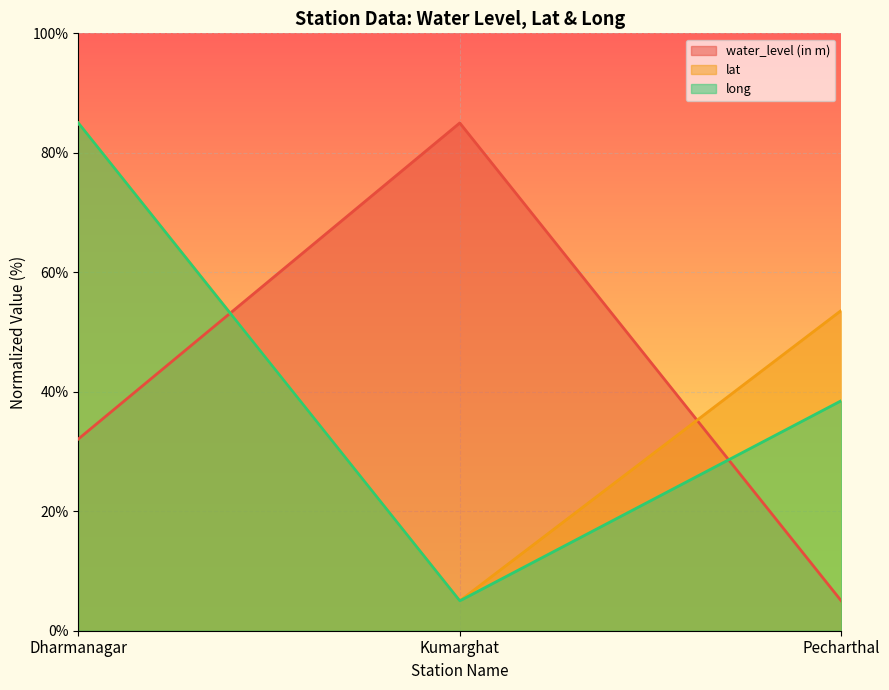

At which label does lat reach its minimum?

Kumarghat